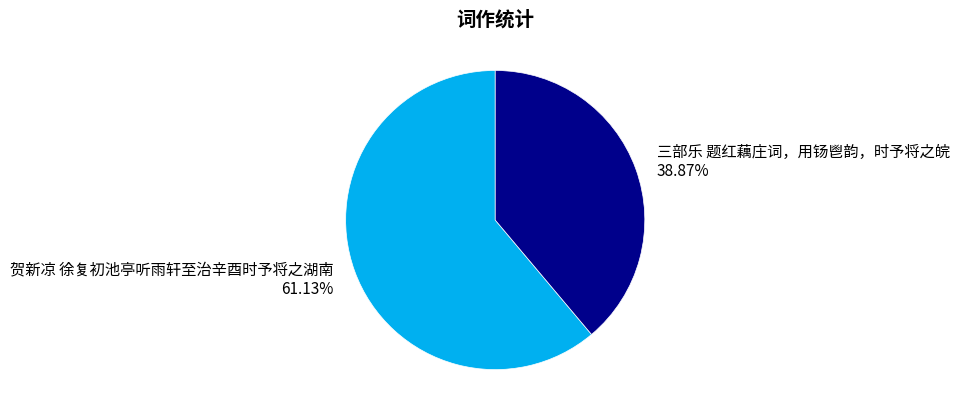

Rank the categories by value from highest to lowest.

贺新凉 徐复初池亭听雨轩至治辛酉时予将之湖南, 三部乐 题红藕庄词，用钖鬯韵，时予将之皖